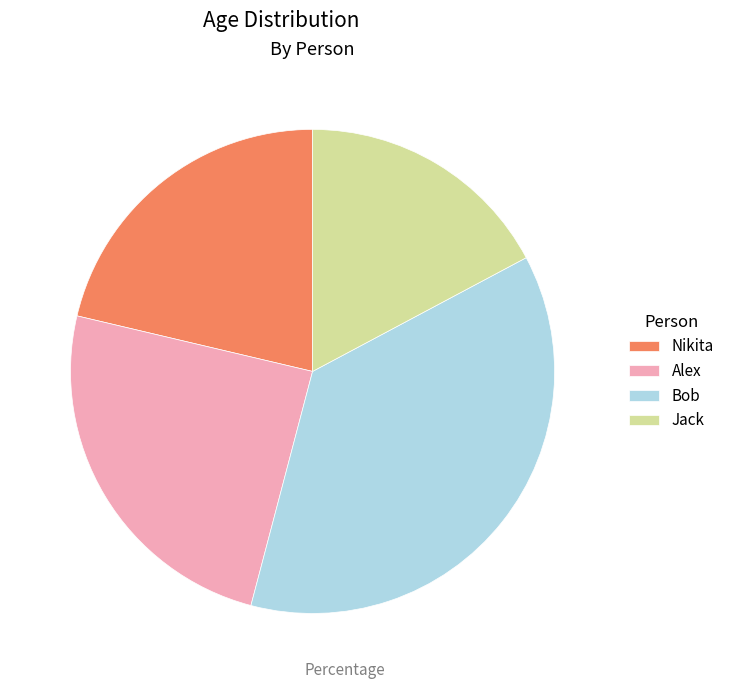

Which category has the smallest portion of the pie?

Jack